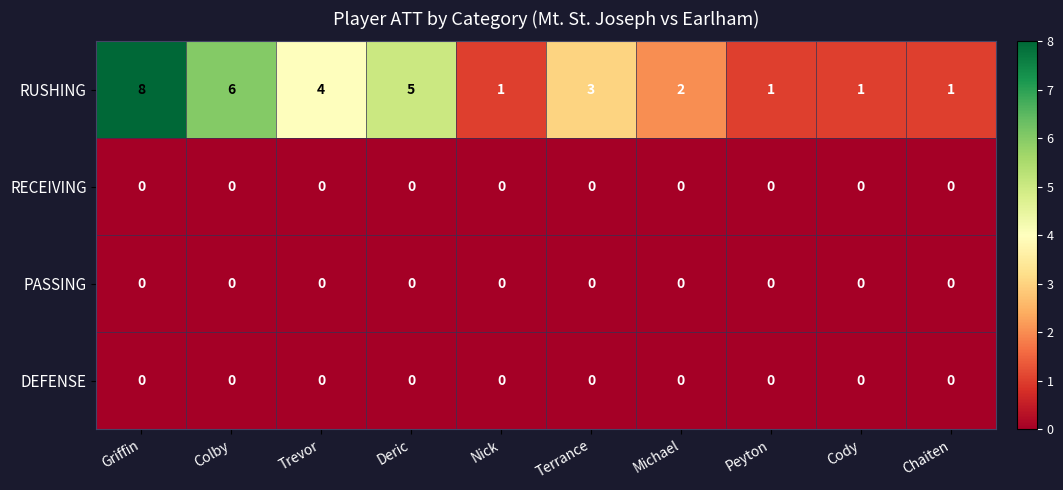

At which category does the chart reach its peak across all series?

Griffin